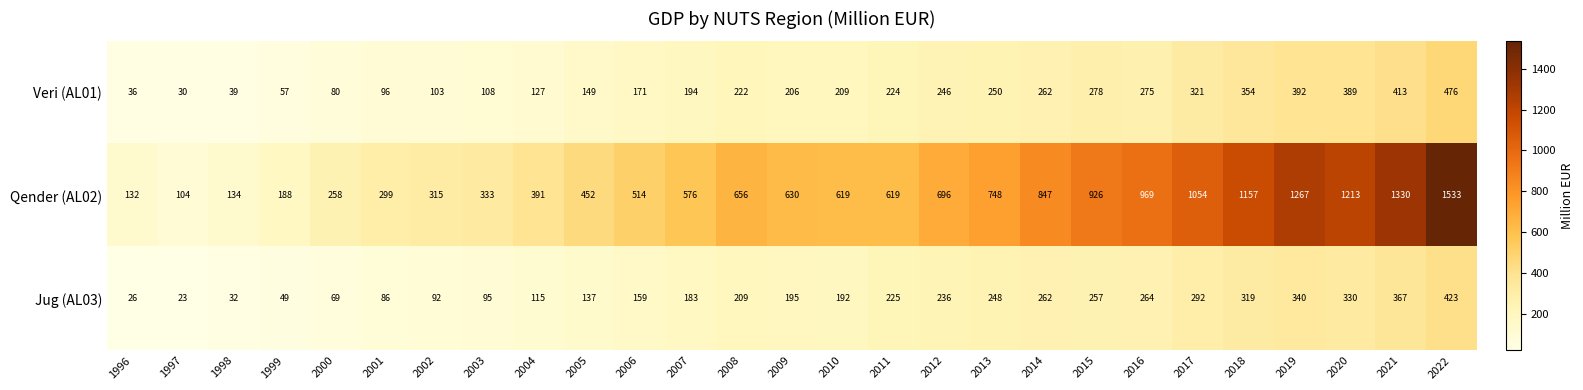

At which category is the sum across all series the highest?

2022